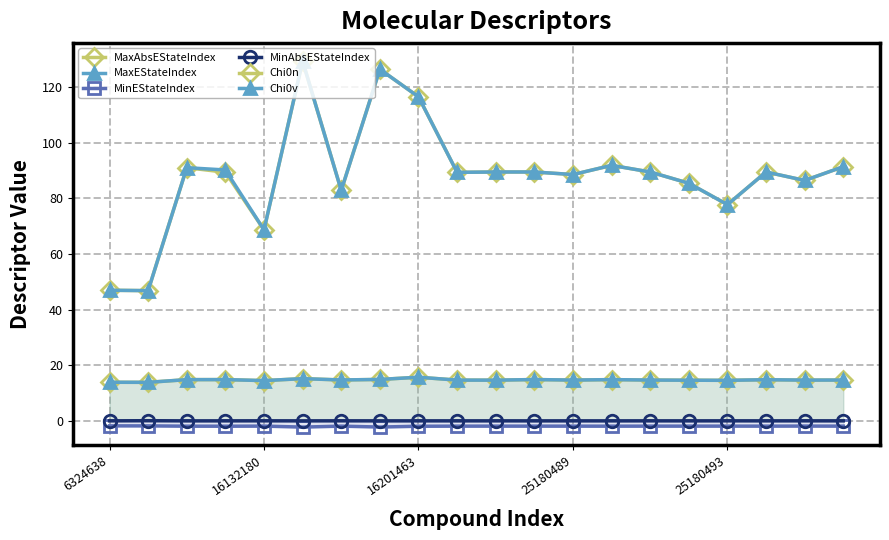

What is the total value across all series at 7?

280.2